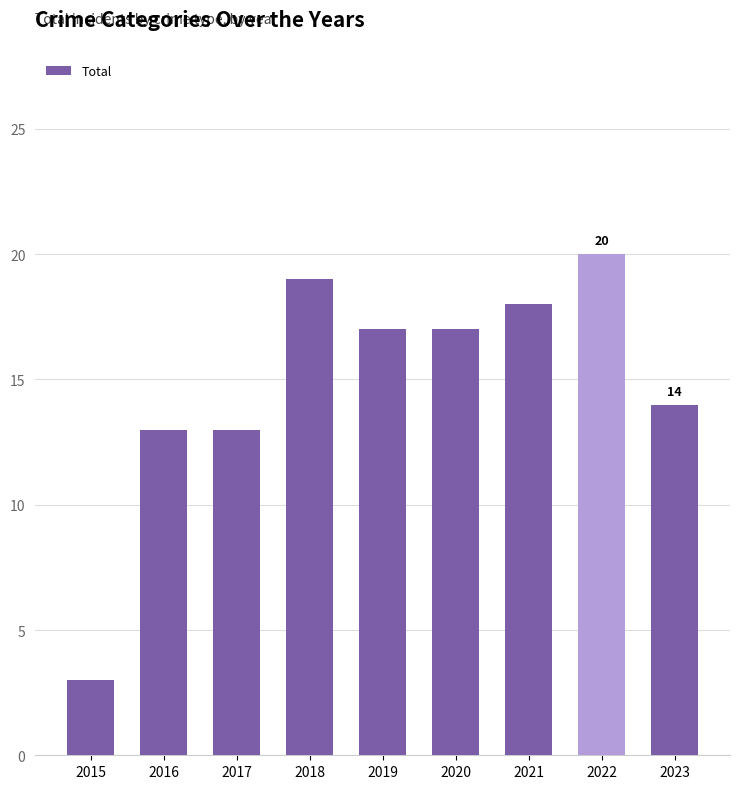

Does the chart contain stacked bars?

No